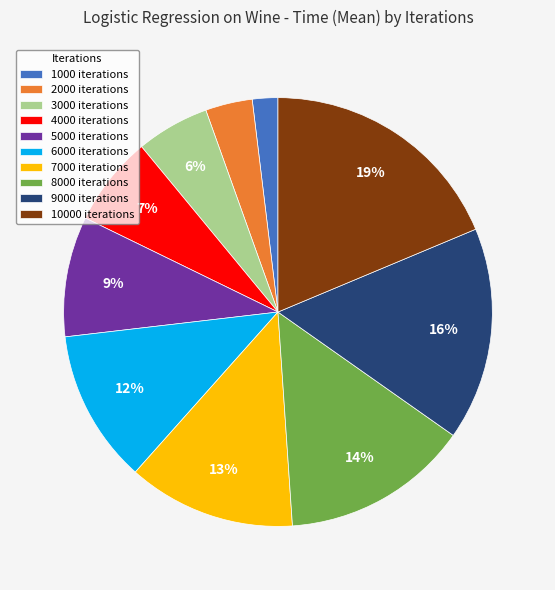

What is the ratio of the value at 8000 iterations to the value at 6000 iterations?

1.2